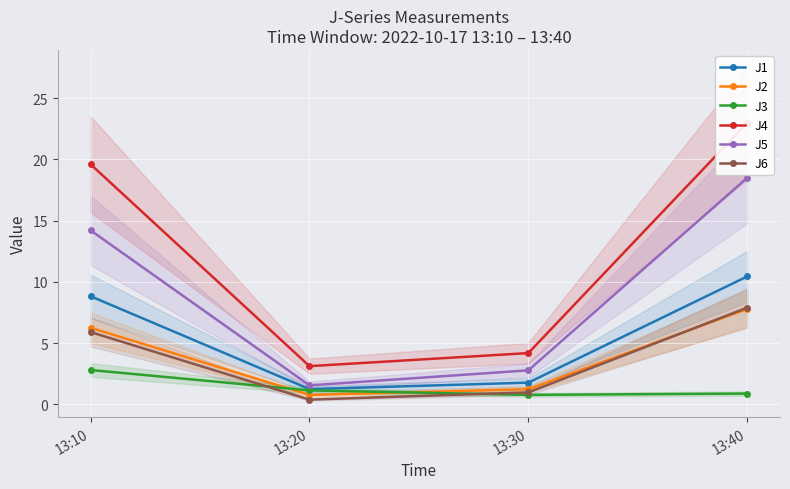

What is the average value of the J6 series?

3.8